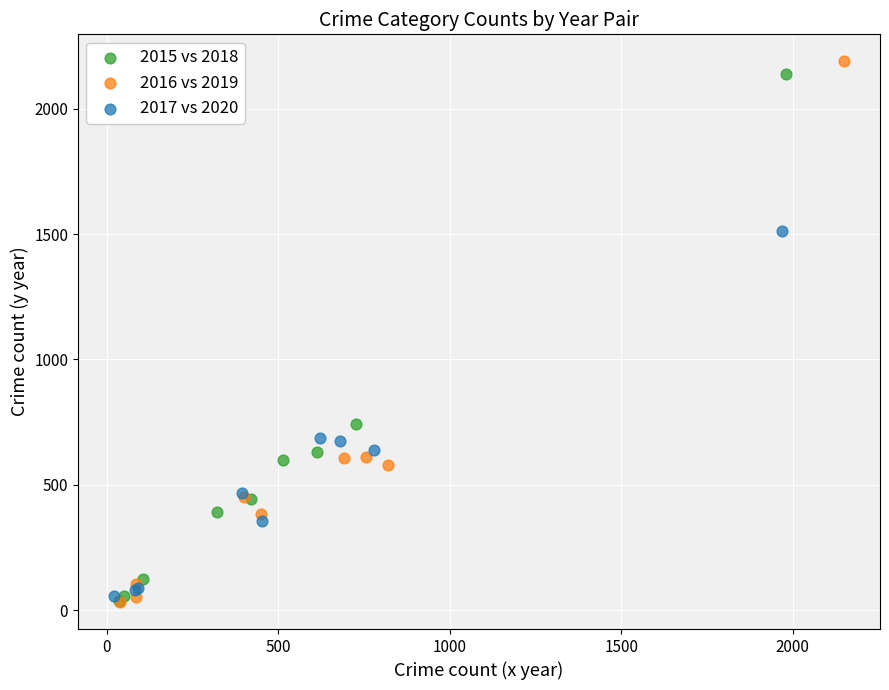

Which series has the widest spread of Y values?

2016 vs 2019